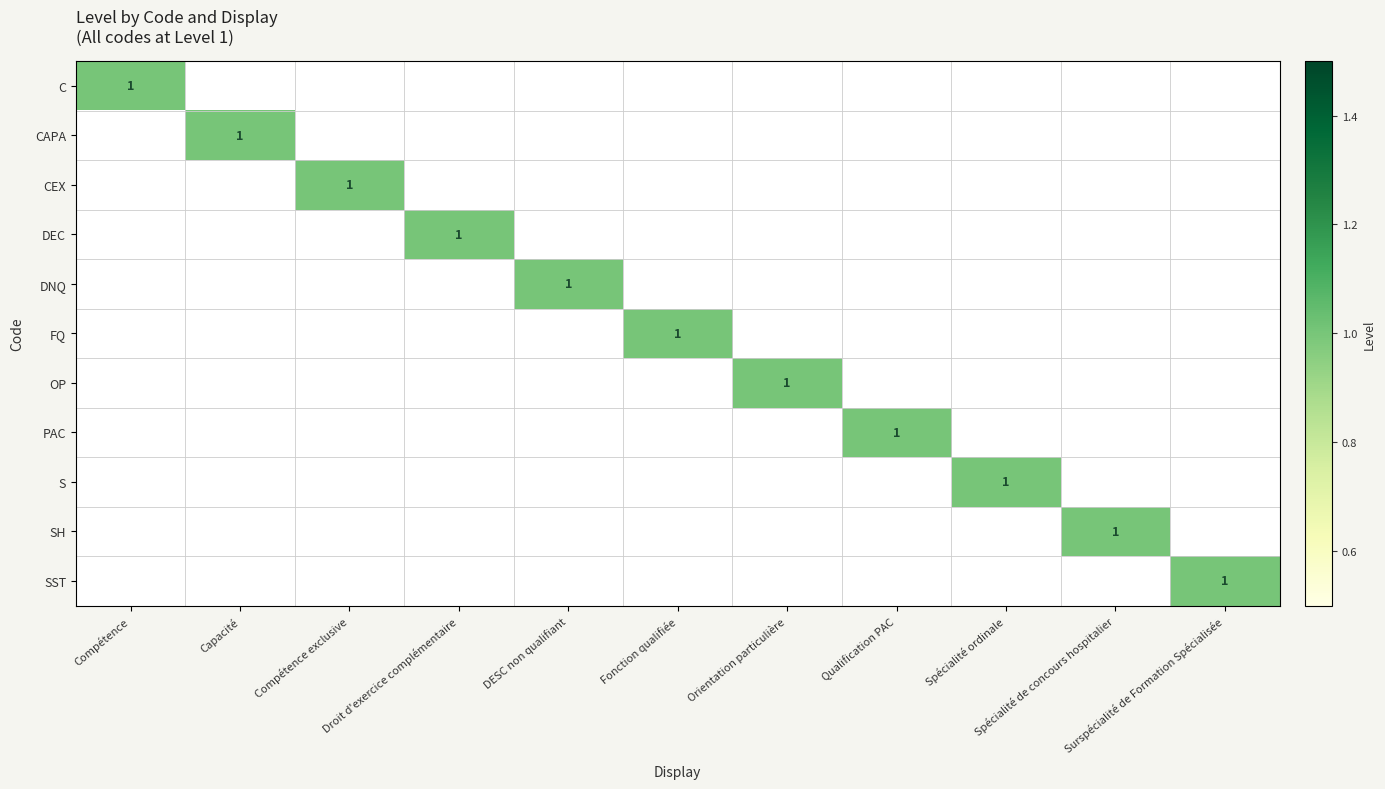

Between Fonction qualifiée and DESC non qualifiant, which is larger?

Fonction qualifiée